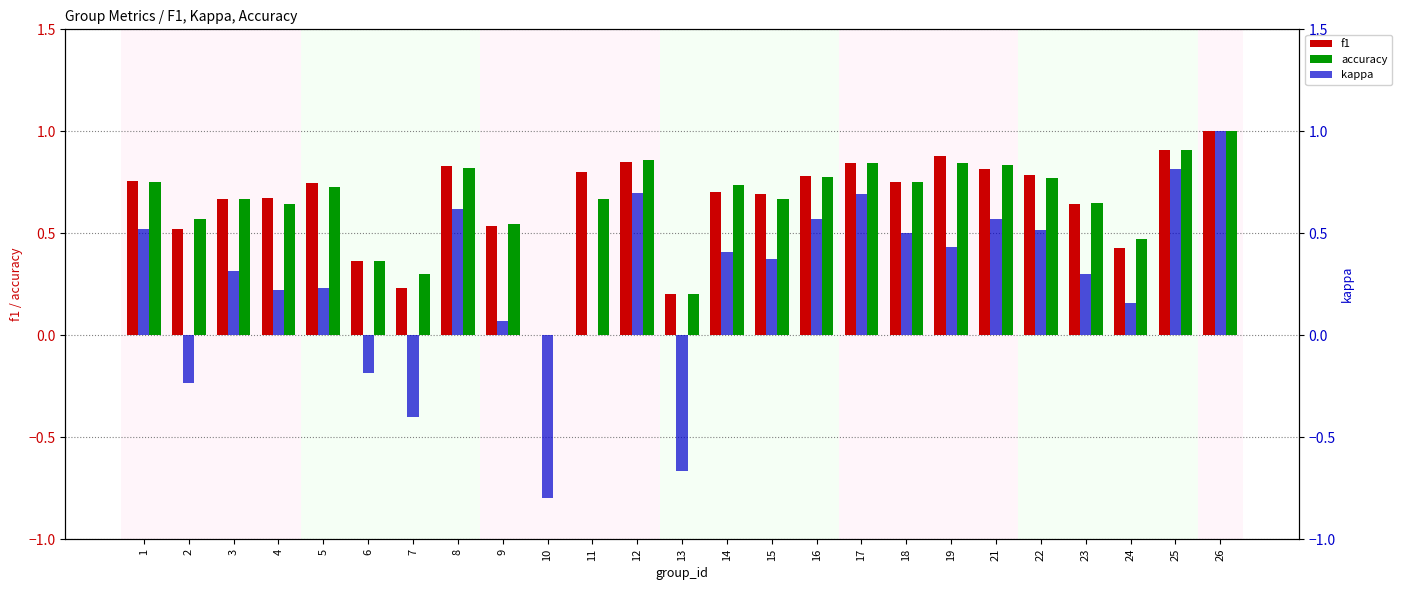

Which category has the lowest value across all series?

10